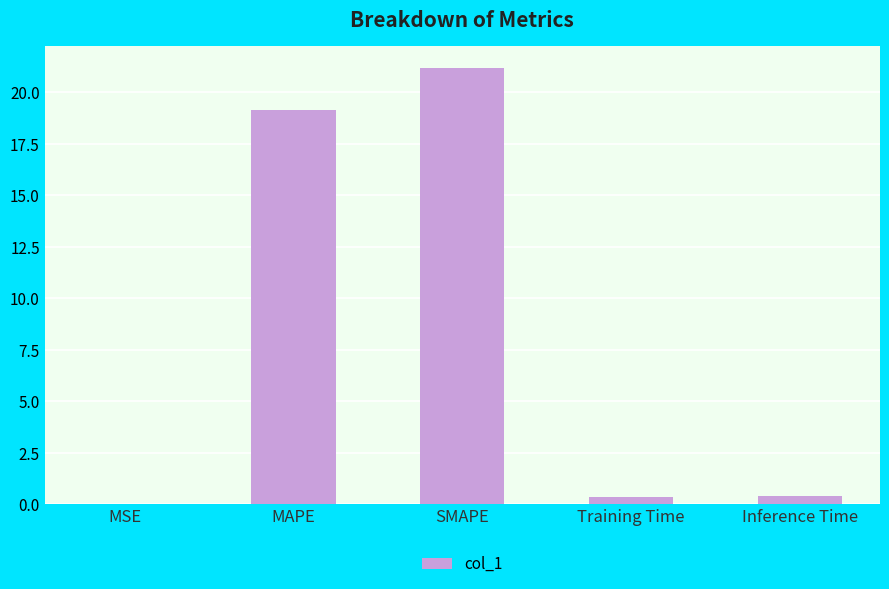

Is it true that the value at MSE is 0.0?

True